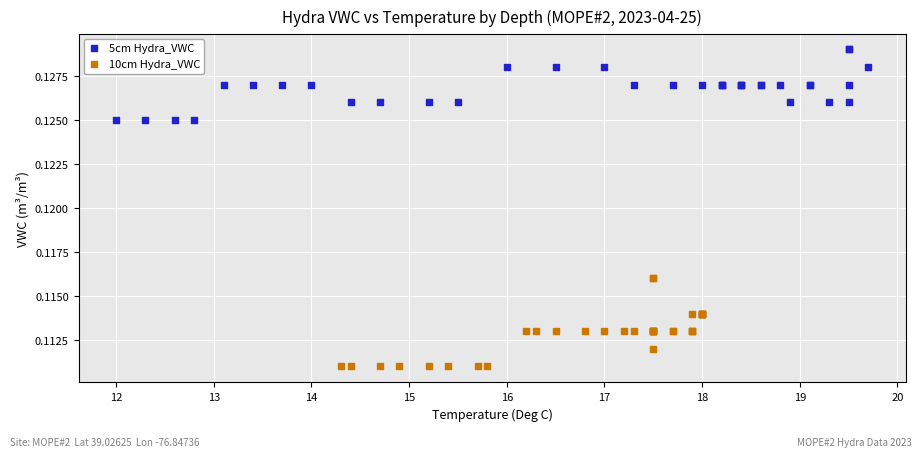

Which series reaches the minimum Y coordinate?

10cm Hydra_VWC